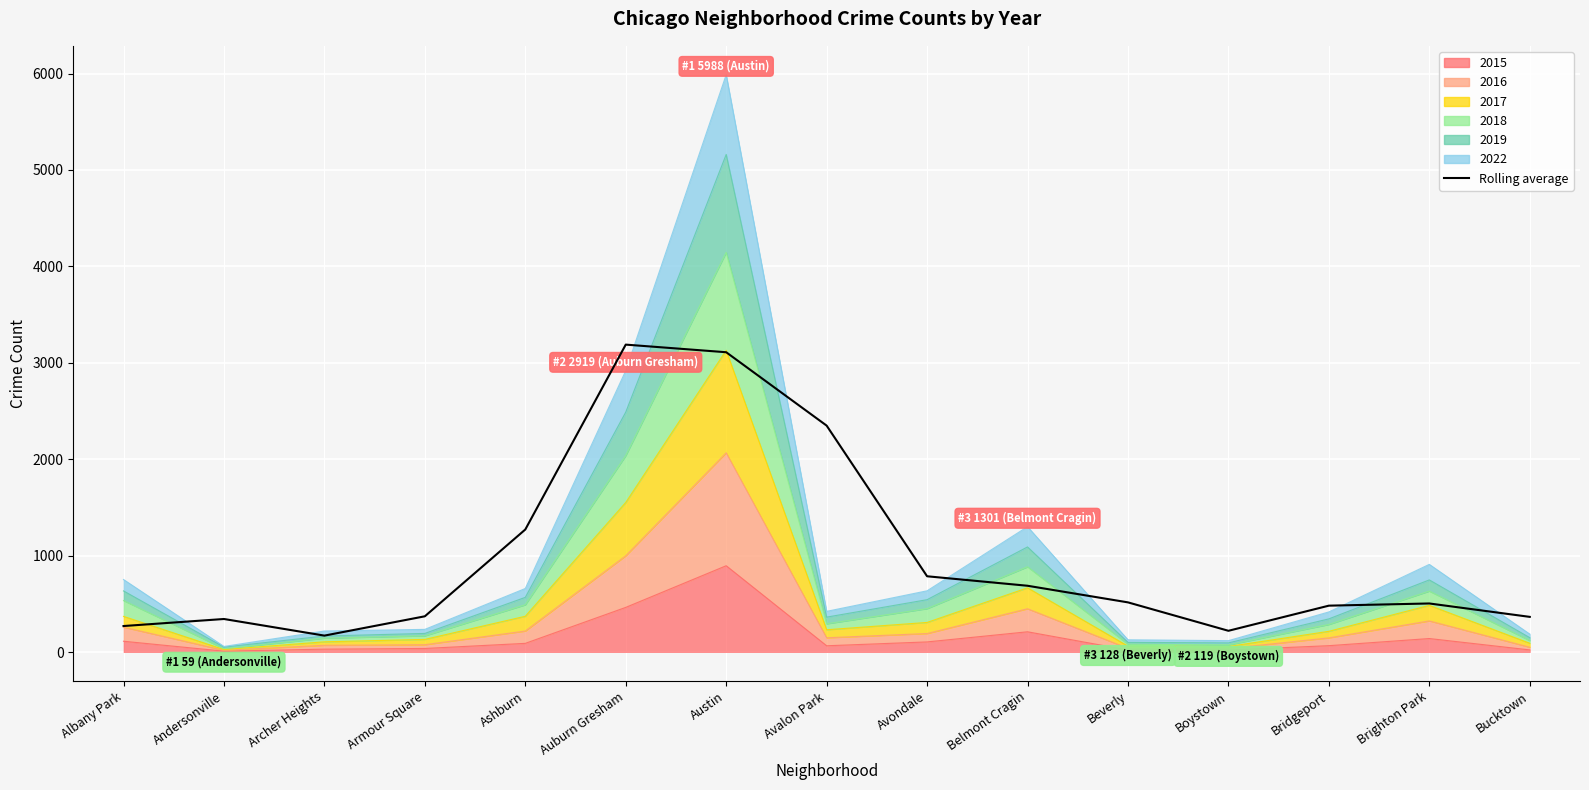

Count the number of values greater than 504.

8